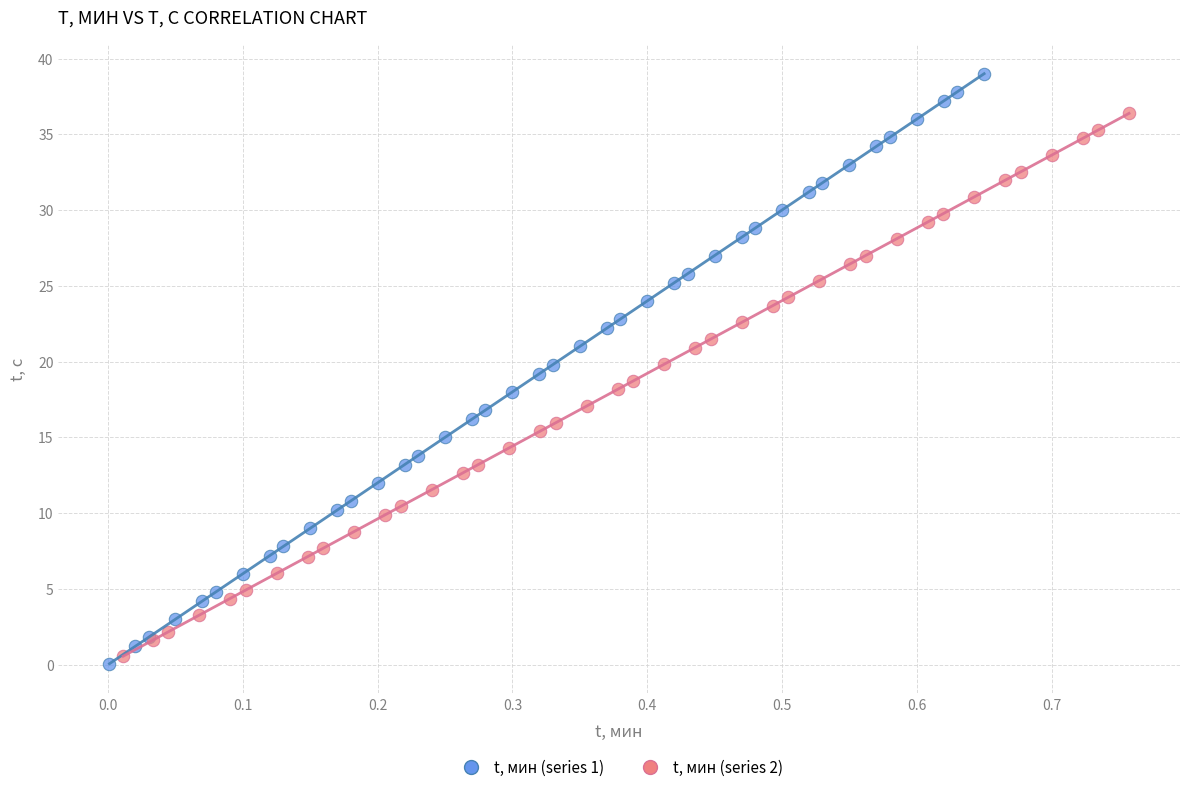

Which series has the widest spread of Y values?

t, мин (series 1)